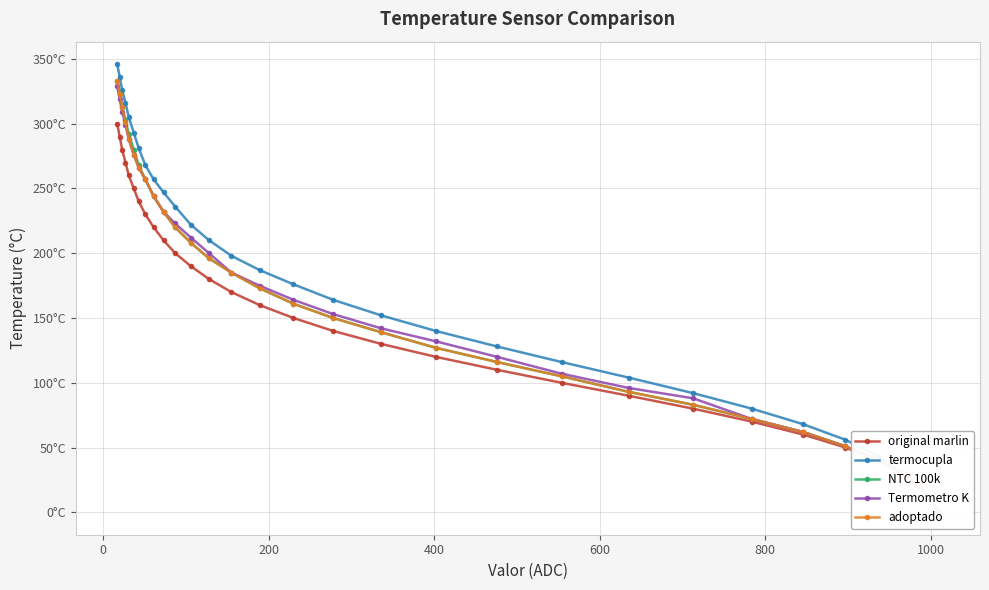

What is the value of the NTC 100k point at the 8th from the left?

257